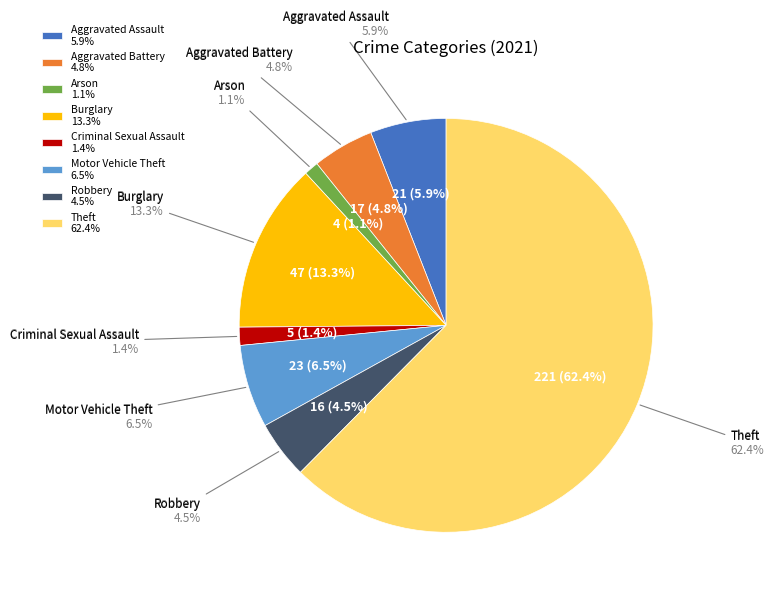

What is the change in value from Arson to Motor Vehicle Theft?

+19